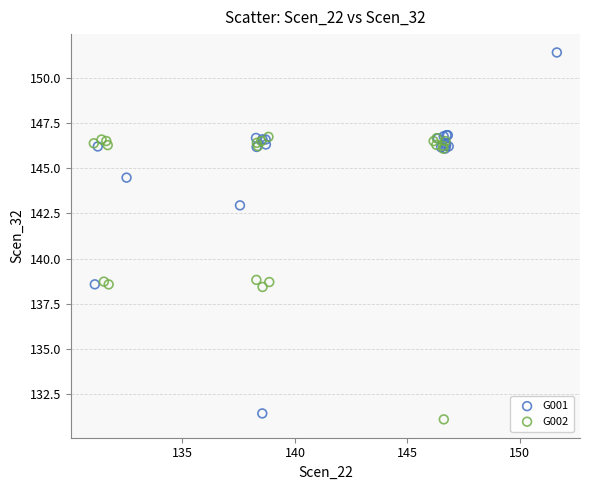

What are all the series names shown in the legend?

G001, G002